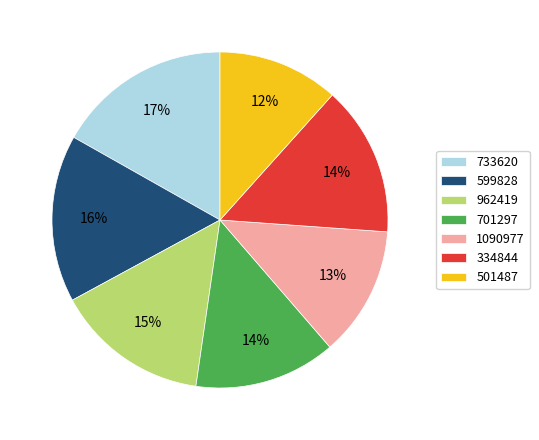

Does 599828 account for over 50% of the chart?

No